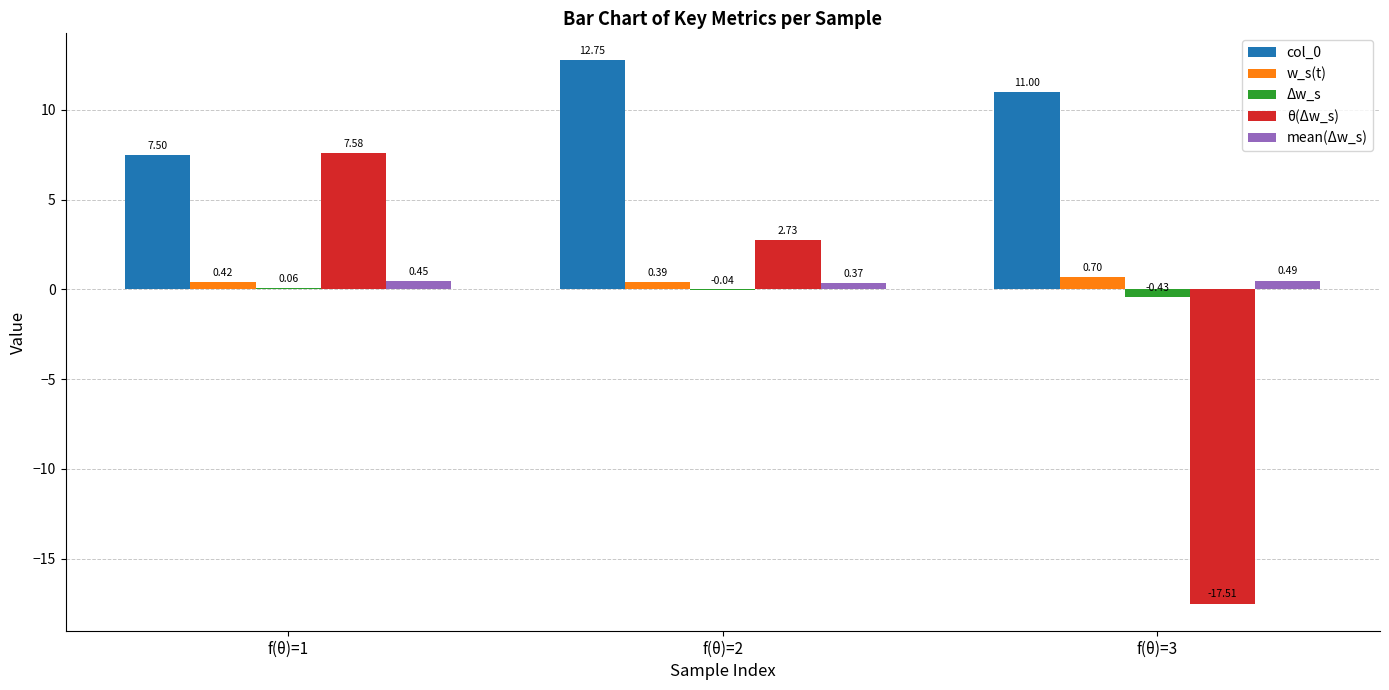

At which label is col_0 closest to 10?

f(θ)=3